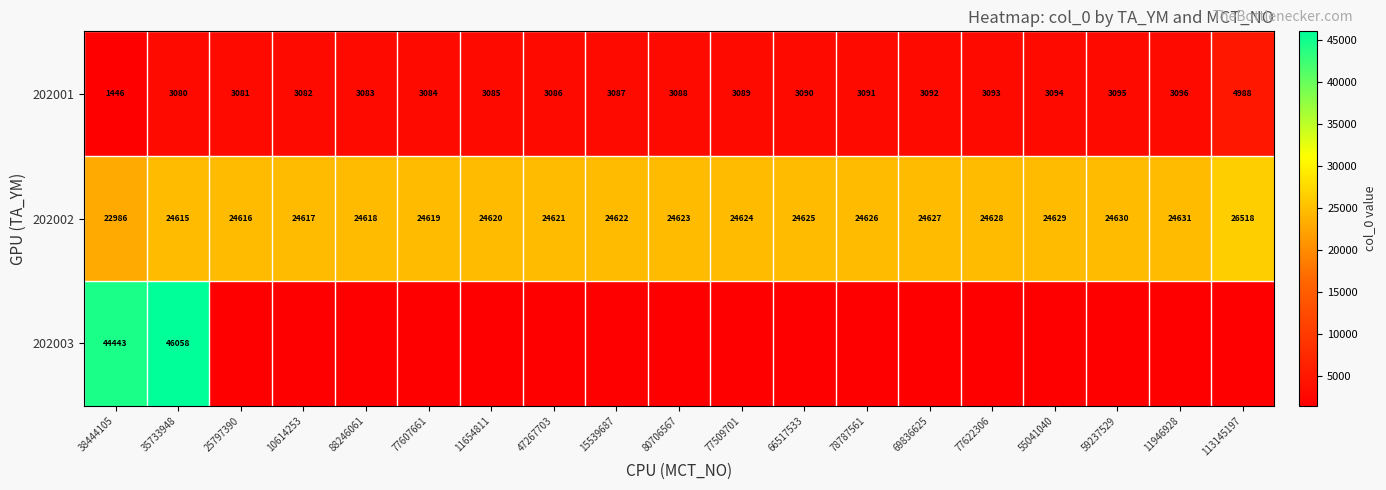

The 202002 series shows 24615 at 35733948. True or false?

True